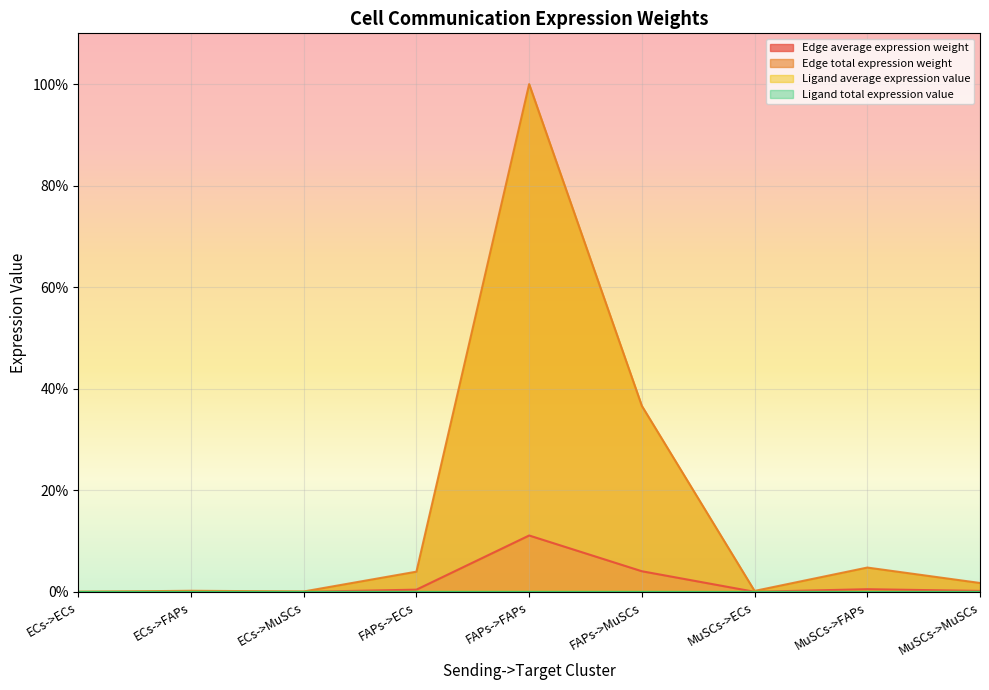

Reading left to right, transcribe all the data shown in this chart.

Edge average expression weight: ECs->ECs=0.0	ECs->FAPs=0.2	ECs->MuSCs=0.1	FAPs->ECs=4.0	FAPs->FAPs=100.0	FAPs->MuSCs=36.6	MuSCs->ECs=0.2	MuSCs->FAPs=4.8	MuSCs->MuSCs=1.8
Edge total expression weight: ECs->ECs=0.0	ECs->FAPs=0.0	ECs->MuSCs=0.0	FAPs->ECs=0.4	FAPs->FAPs=11.1	FAPs->MuSCs=4.1	MuSCs->ECs=0.0	MuSCs->FAPs=0.5	MuSCs->MuSCs=0.2
Ligand average expression value: ECs->ECs=0.0	ECs->FAPs=0.0	ECs->MuSCs=0.0	FAPs->ECs=0.0	FAPs->FAPs=0.0	FAPs->MuSCs=0.0	MuSCs->ECs=0.0	MuSCs->FAPs=0.0	MuSCs->MuSCs=0.0
Ligand total expression value: ECs->ECs=0.0	ECs->FAPs=0.0	ECs->MuSCs=0.0	FAPs->ECs=0.0	FAPs->FAPs=0.0	FAPs->MuSCs=0.0	MuSCs->ECs=0.0	MuSCs->FAPs=0.0	MuSCs->MuSCs=0.0